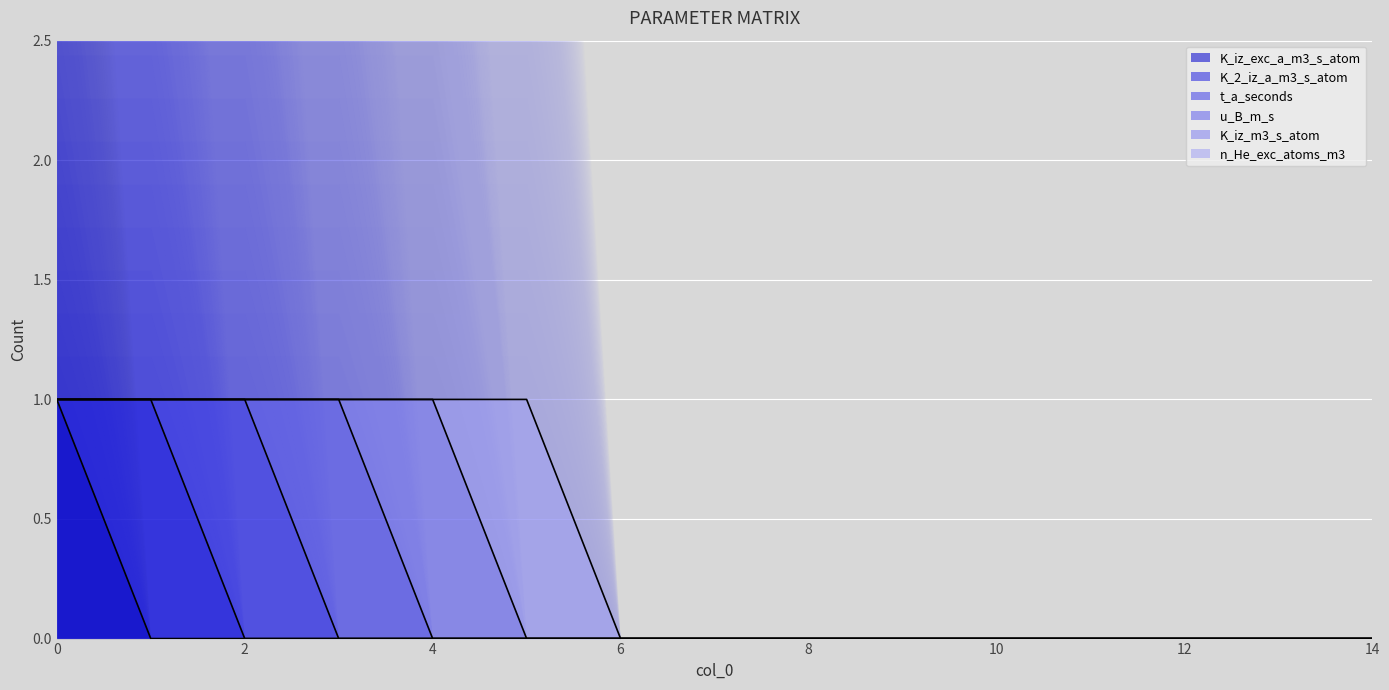

True or false: K_2_iz_a_m3_s_atom and K_iz_m3_s_atom intersect in this chart.

False